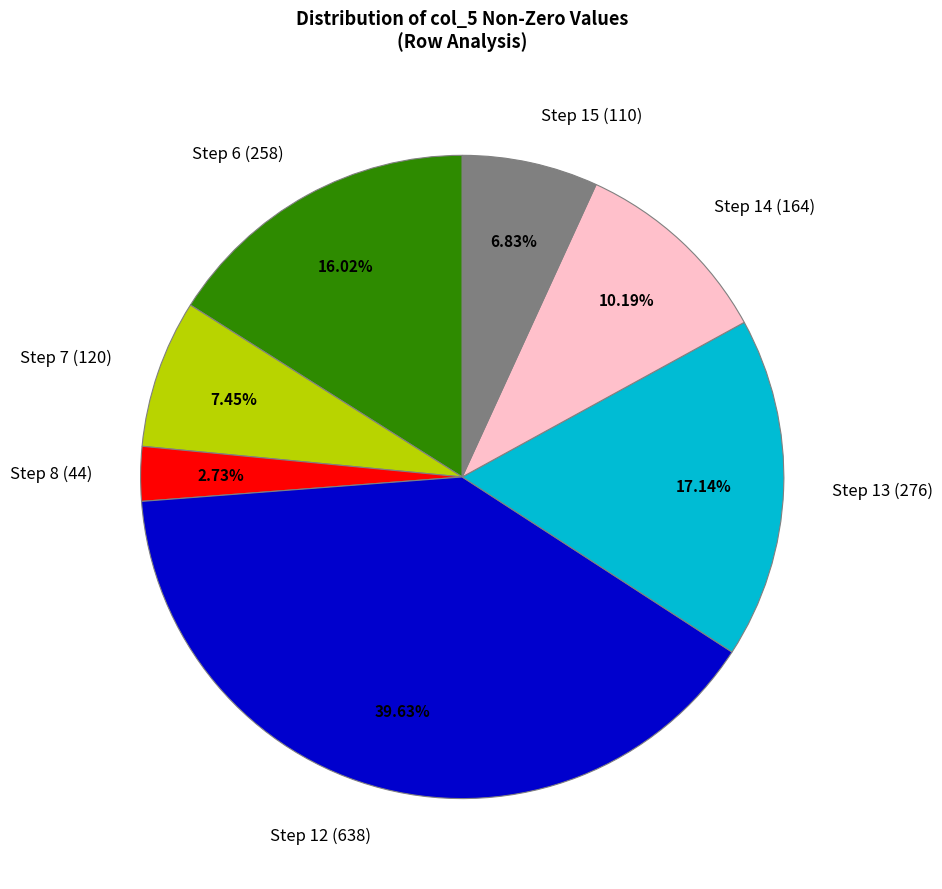

How many slices are in this pie chart?

7